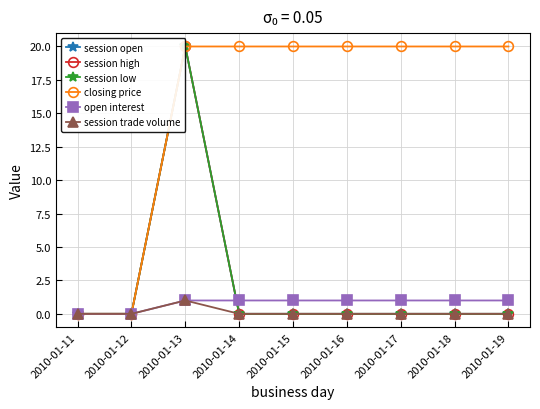

Which series has the largest range (max minus min)?

session open